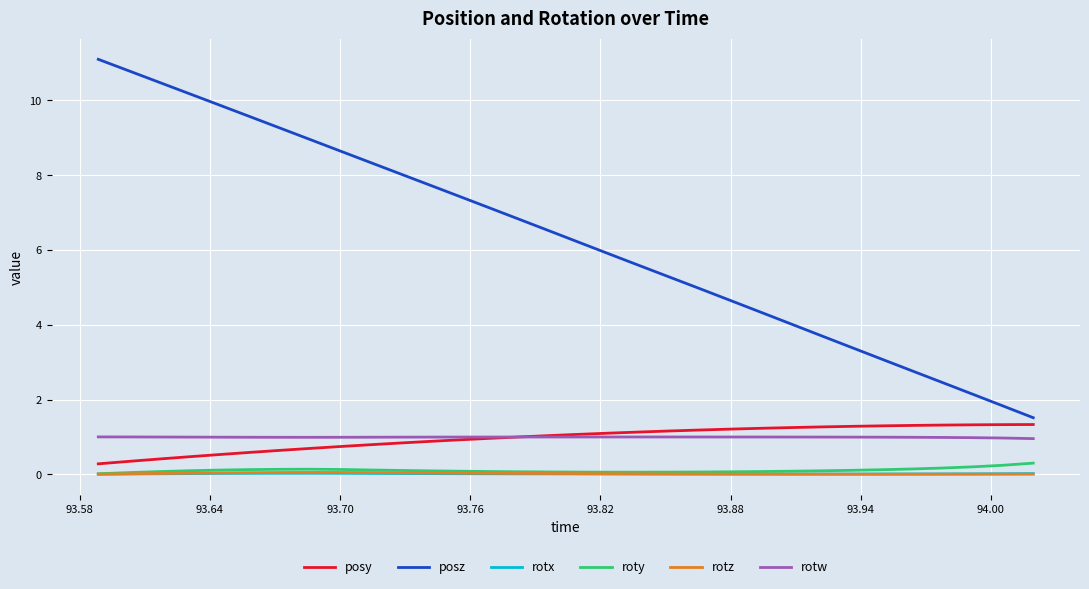

Which series has the largest total across all categories?

posz